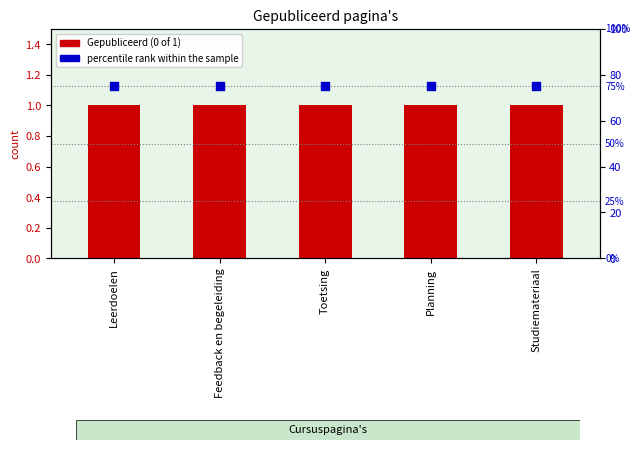

Which series has the largest Y range (max minus min)?

Gepubliceerd (0 of 1)